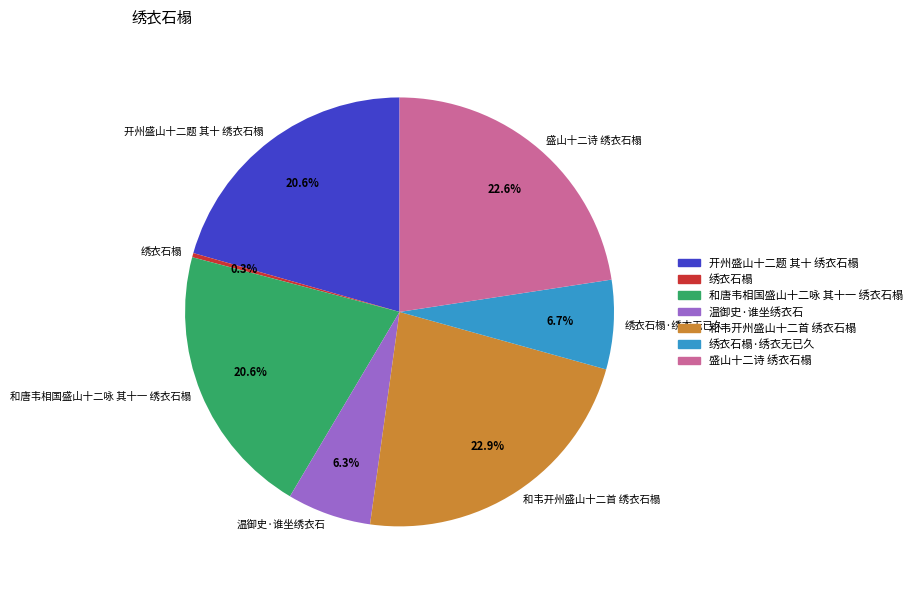

What percentage is the 绣衣石榻·绣衣无已久 slice, to the nearest percent?

7%